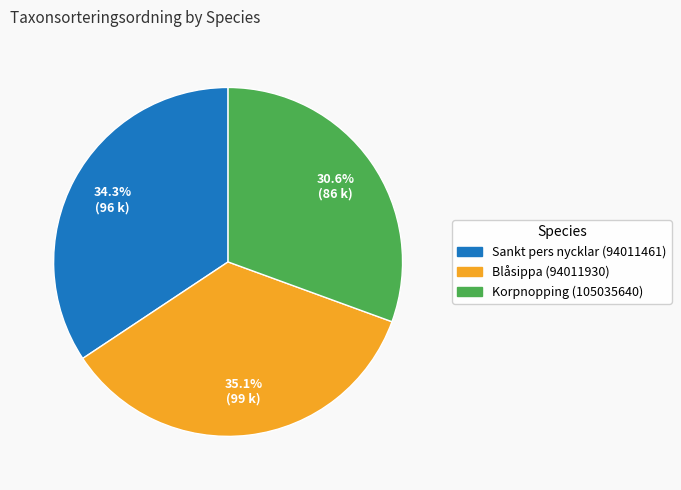

What percentage is the Blåsippa (94011930) slice, to the nearest percent?

35%